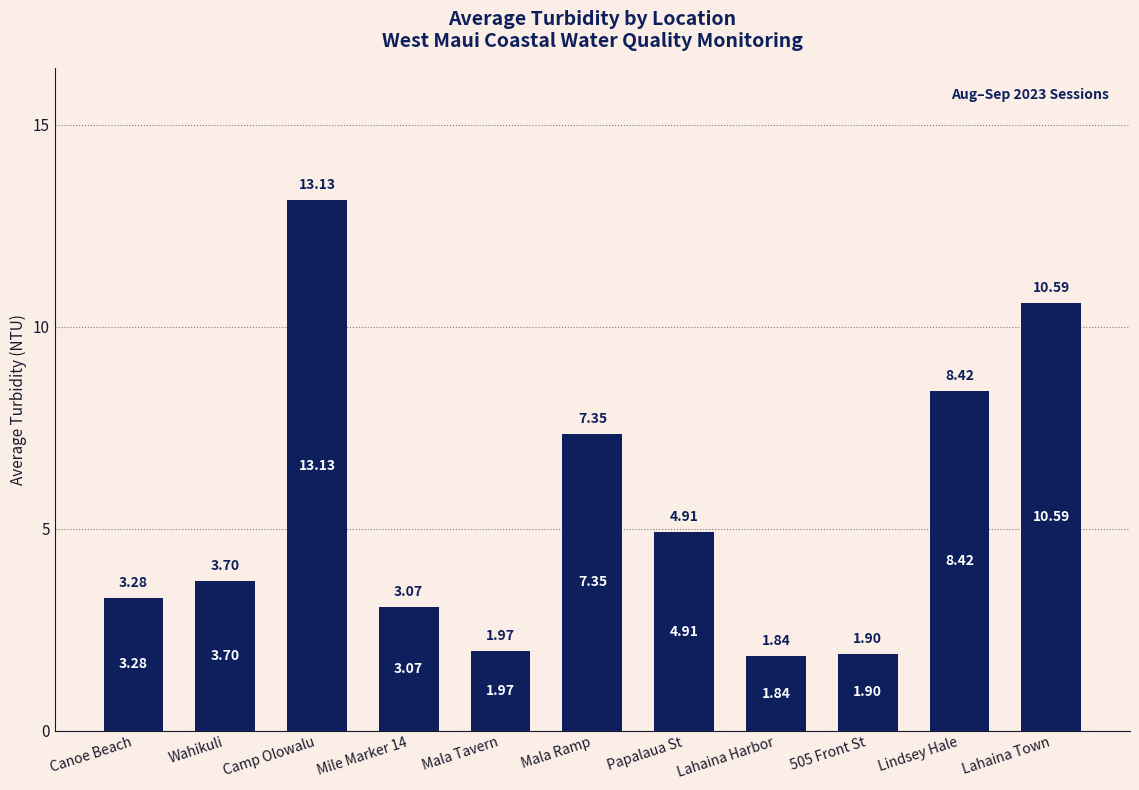

What is the sum of the values at Mile Marker 14 and Mala Tavern?

5.0